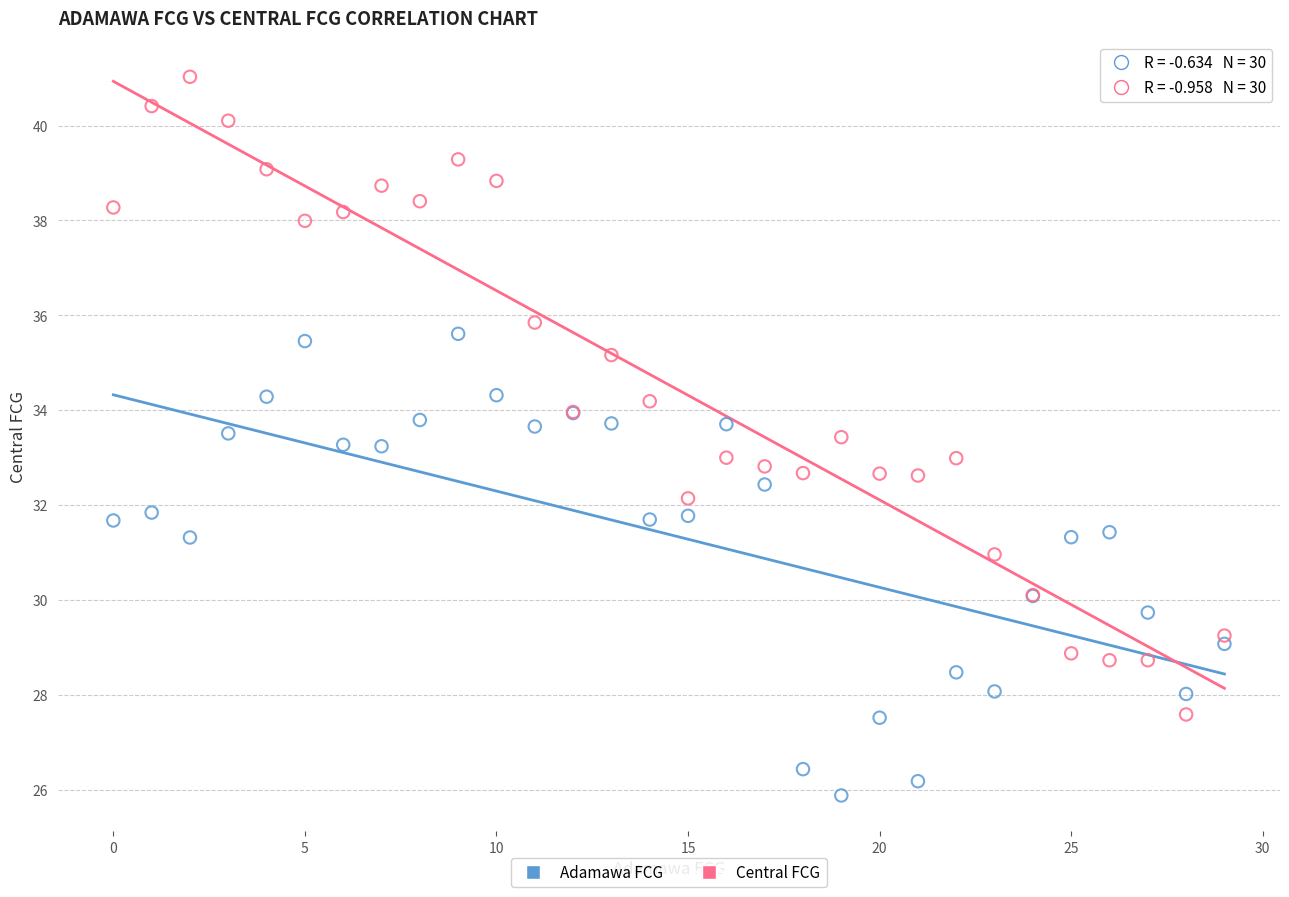

Which series has the largest Y range (max minus min)?

Central FCG